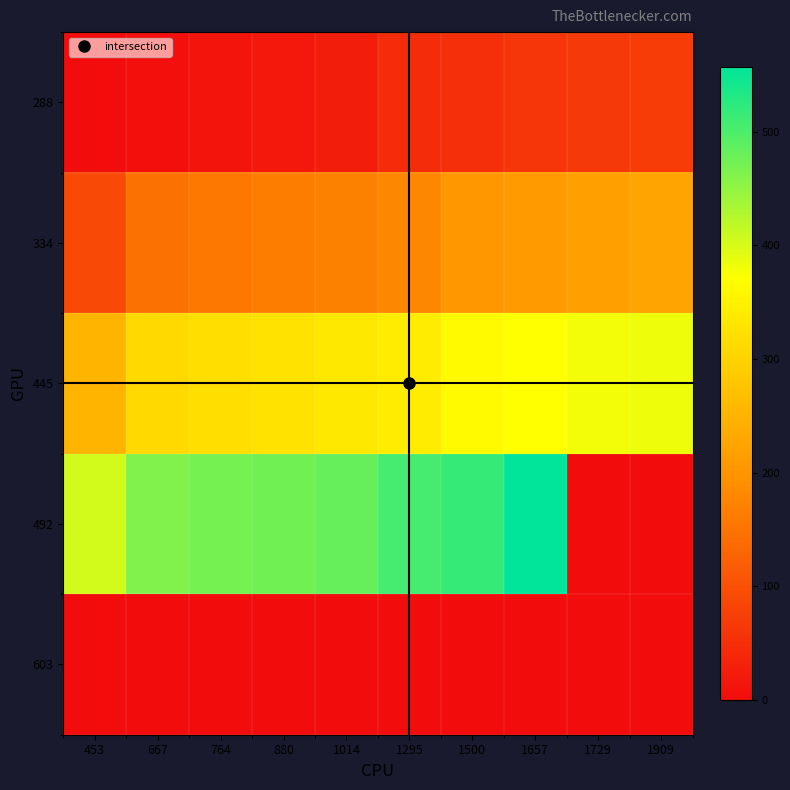

Reading right to left, transcribe all the data shown in this chart.

288: 1909=71	1729=67	1657=60	1500=52	1295=46	1014=25	880=19	764=13	667=6	453=0
334: 1909=226	1729=217	1657=210	1500=204	1295=180	1014=171	880=164	764=158	667=148	453=90
445: 1909=384	1729=380	1657=371	1500=365	1295=340	1014=334	880=325	764=319	667=309	453=251
492: 1909=0	1729=0	1657=557	1500=517	1295=505	1014=481	880=473	764=471	667=462	453=404
603: 1909=0	1729=0	1657=0	1500=0	1295=0	1014=0	880=0	764=0	667=0	453=0